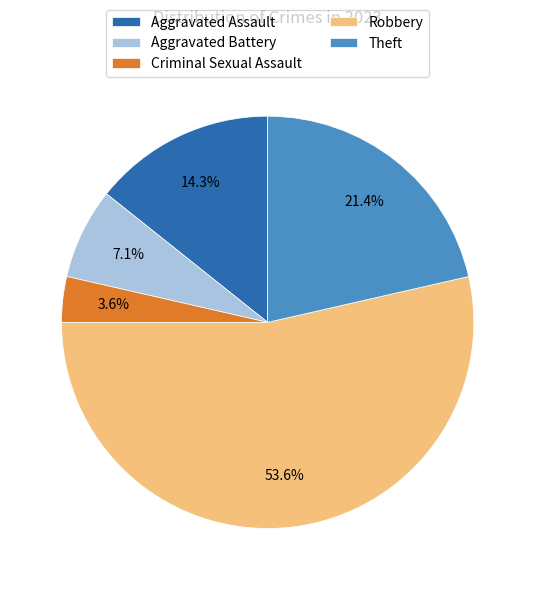

To the nearest percent, what percentage of the pie is Aggravated Assault?

14%